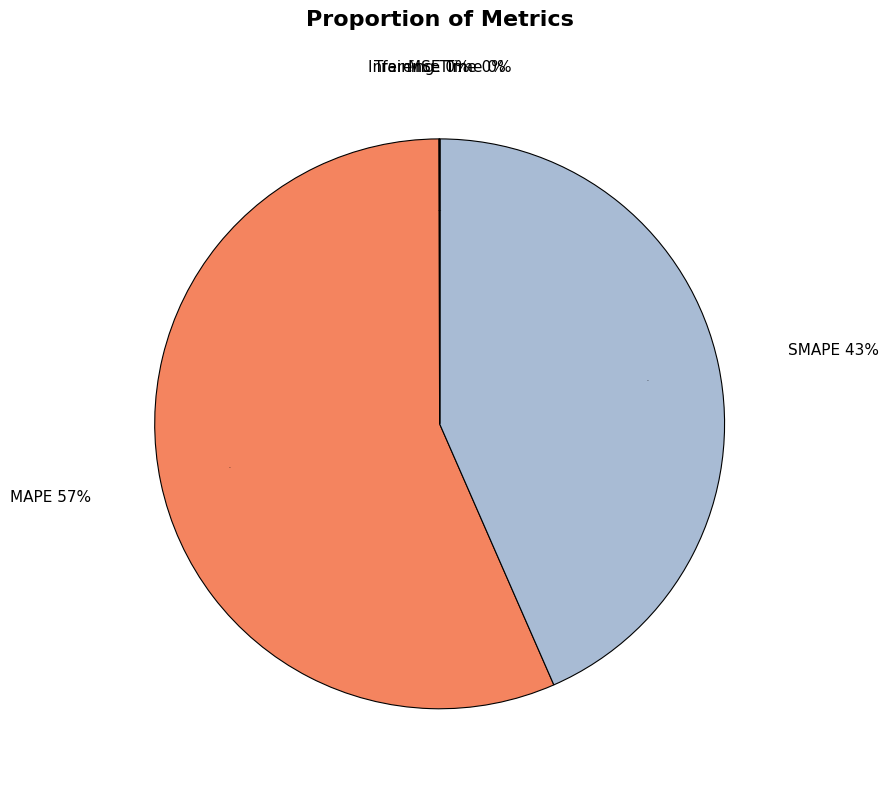

How many slices are in this pie chart?

5